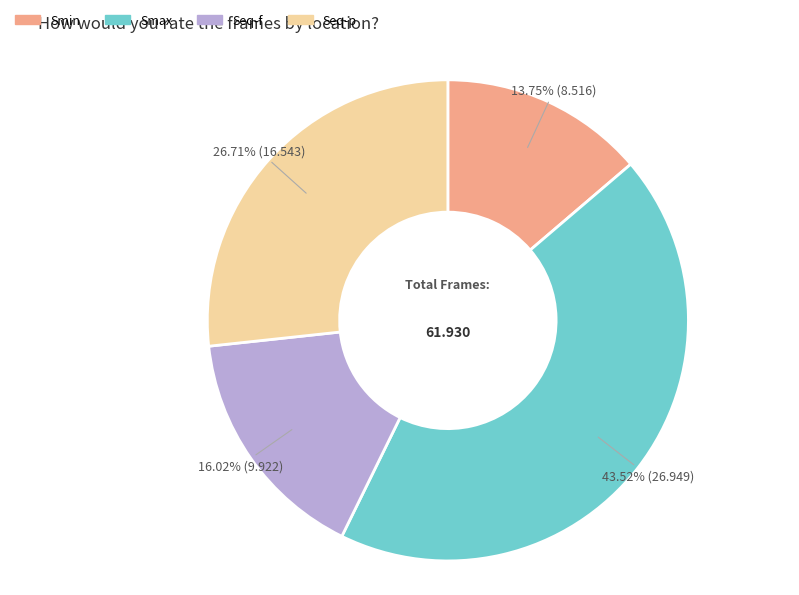

True or false: Smin accounts for 4% of the total.

False